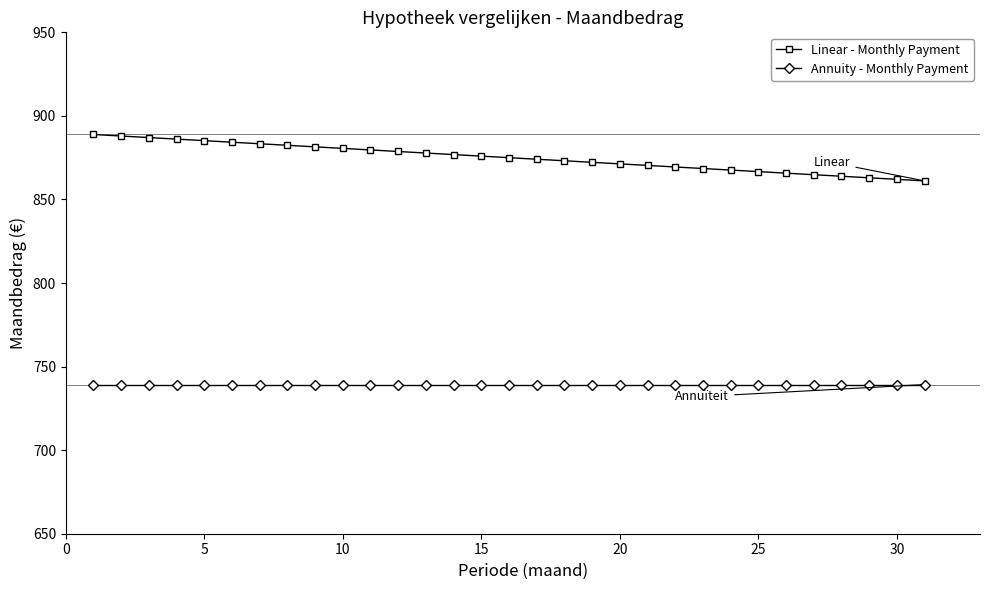

List the series in order of their overall mean, highest first.

Linear - Monthly Payment, Annuity - Monthly Payment